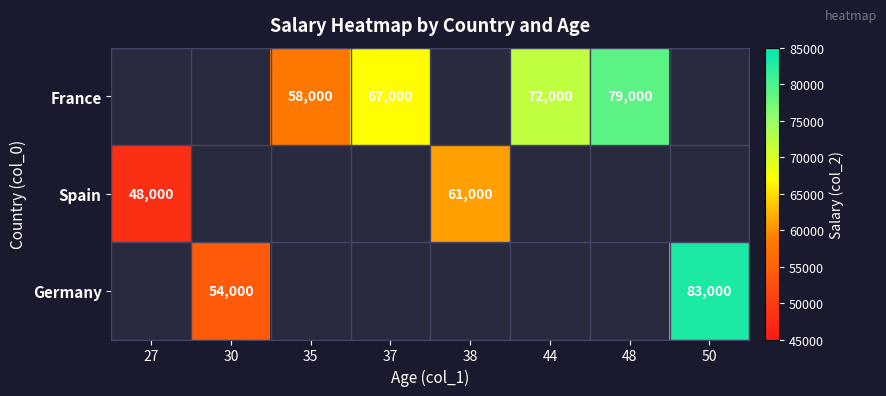

What is the sum of the France values at 48 and 35?

137000